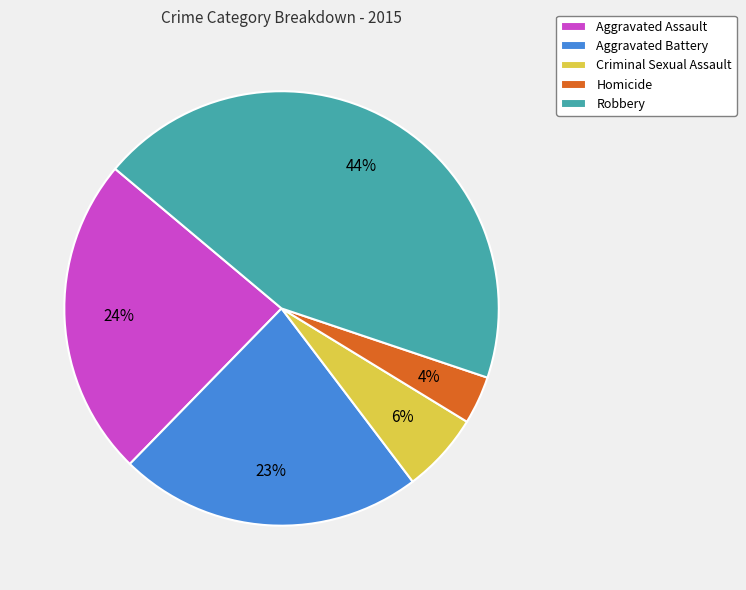

To the nearest percent, what is the average slice percentage?

20%